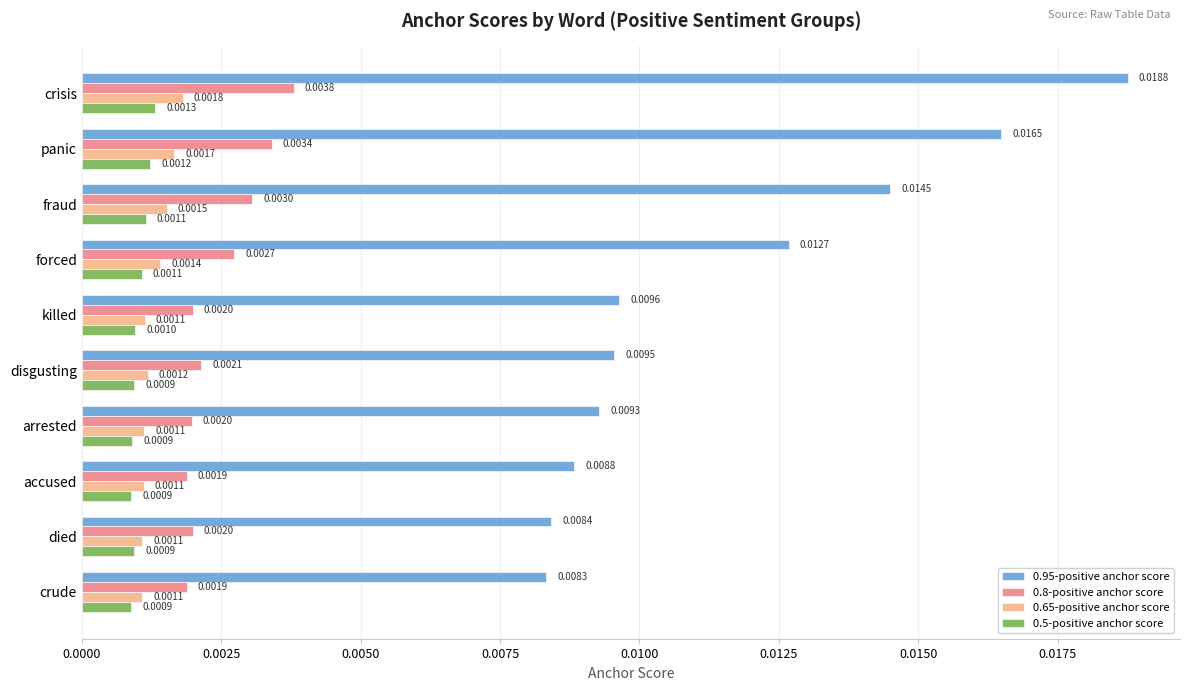

Which series has the largest range (max minus min)?

0.95-positive anchor score